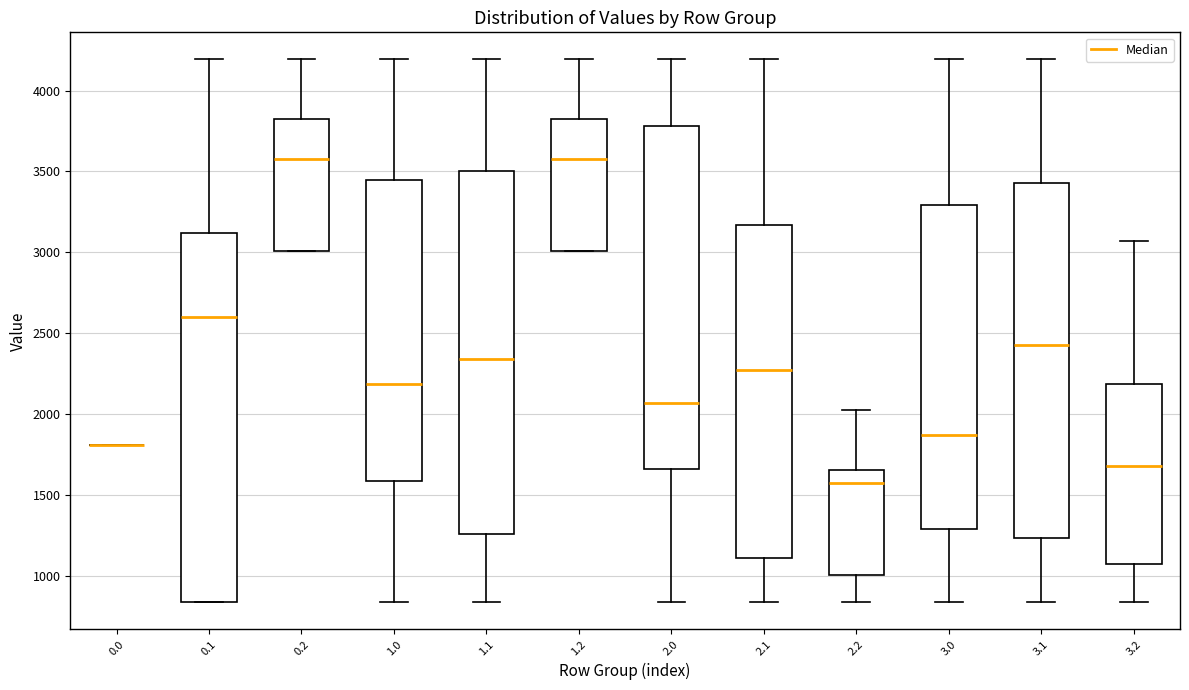

Where is the lower edge of the box at x = 0.2 on the y-axis? The values are not printed on the chart, so give them approximately, as read against the axis.

3000